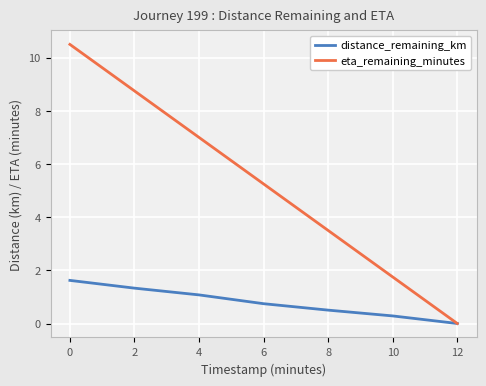

Is it true that distance_remaining_km equals 1.7 at 4?

False